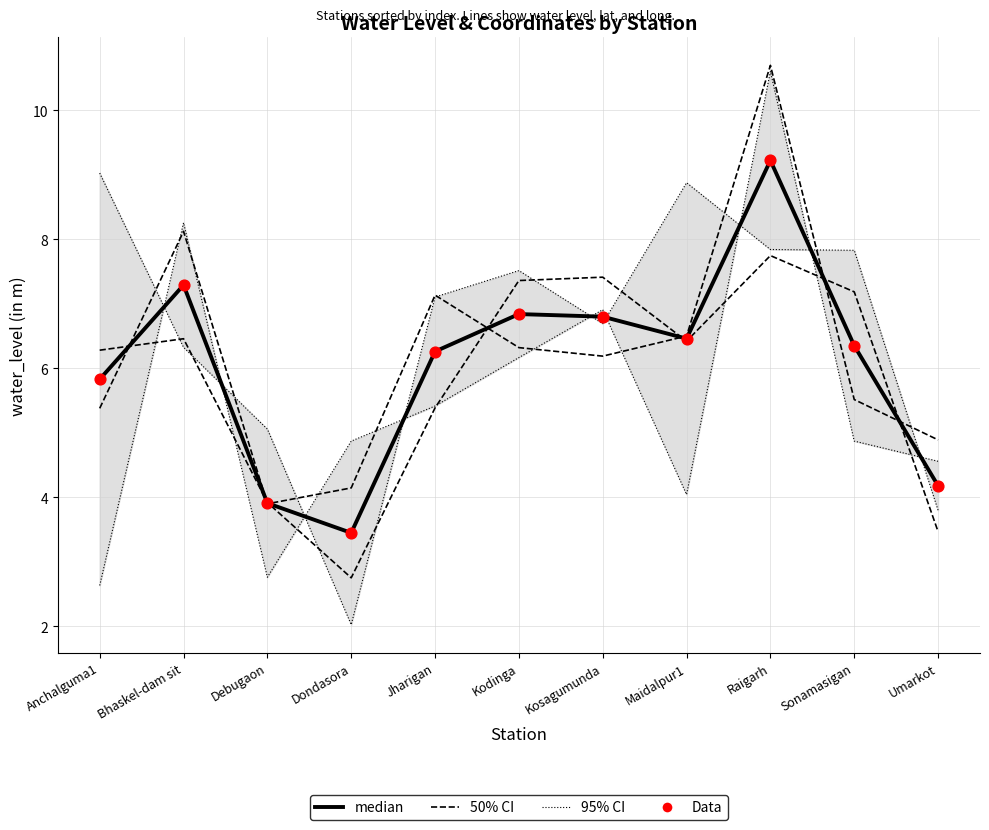

Which series contains the highest Y value?

50% CI